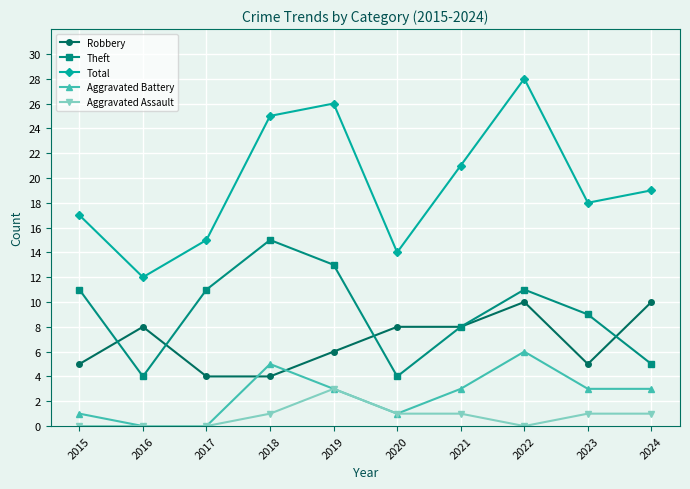

Which label corresponds to the largest value in the chart?

2022